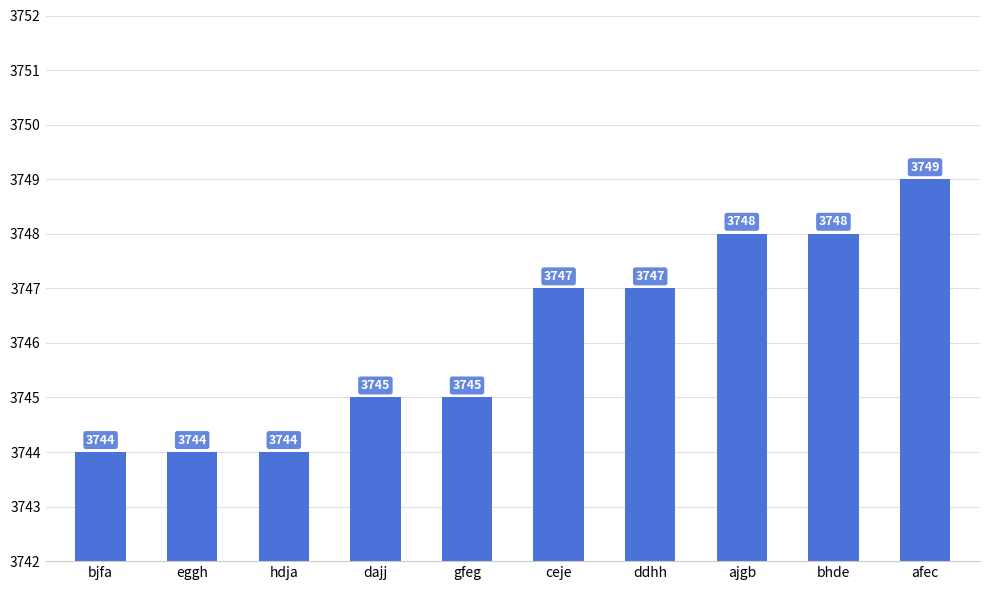

Is it true that the value at ceje is 3747?

True